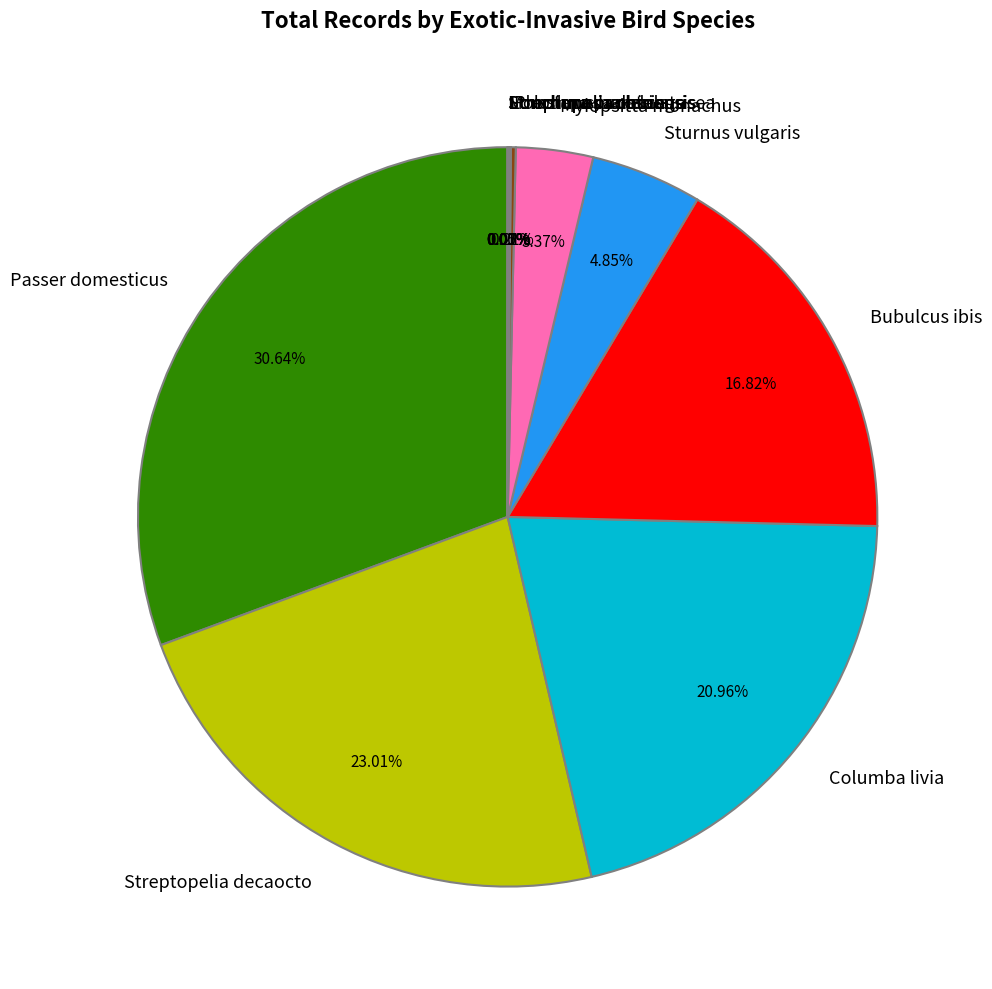

Does Columba livia account for over 50% of the chart?

No